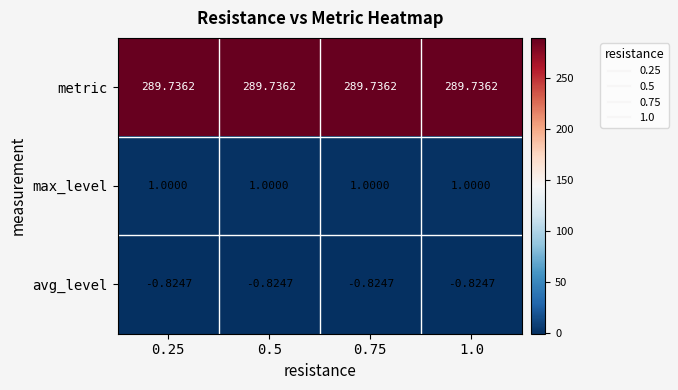

Which series has the largest total across all categories?

metric